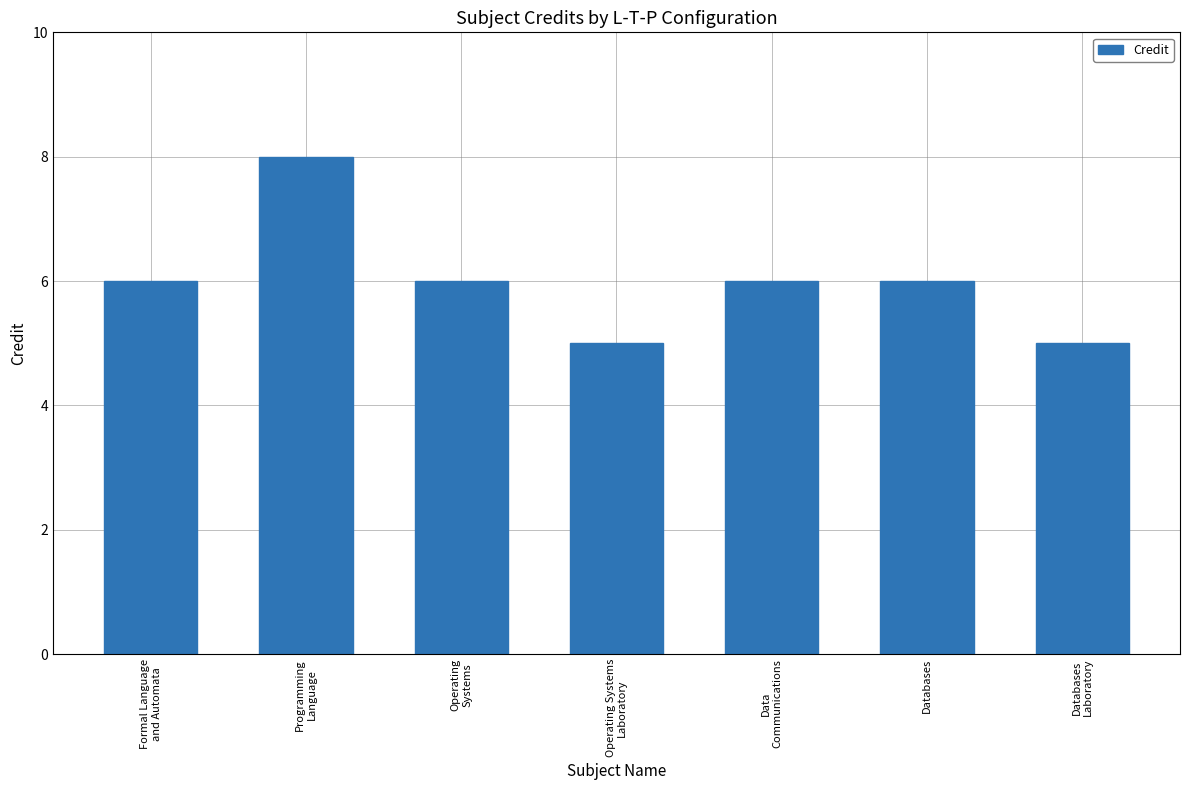

What is the maximum value shown in the chart?

8